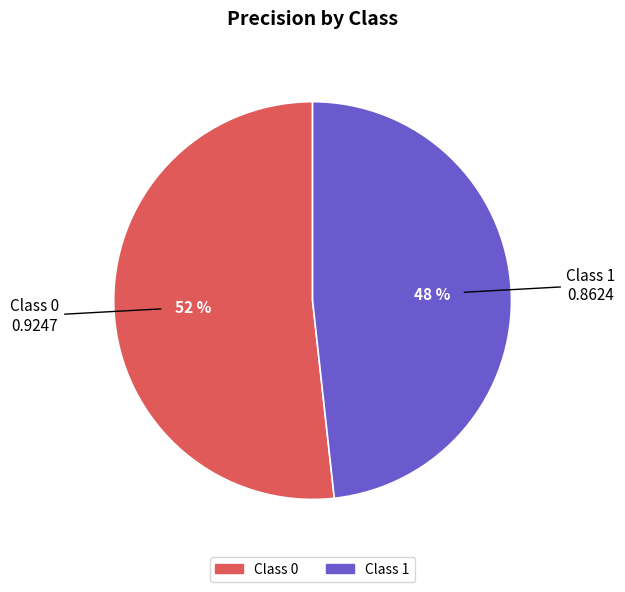

True or false: Class 0 accounts for 52% of the total.

True